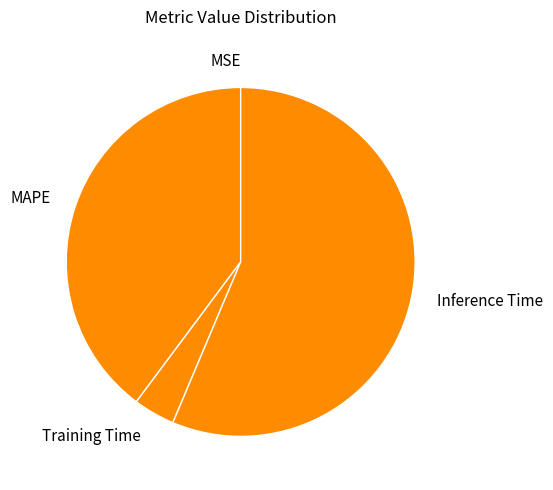

Which category has the biggest portion of the pie?

Inference Time